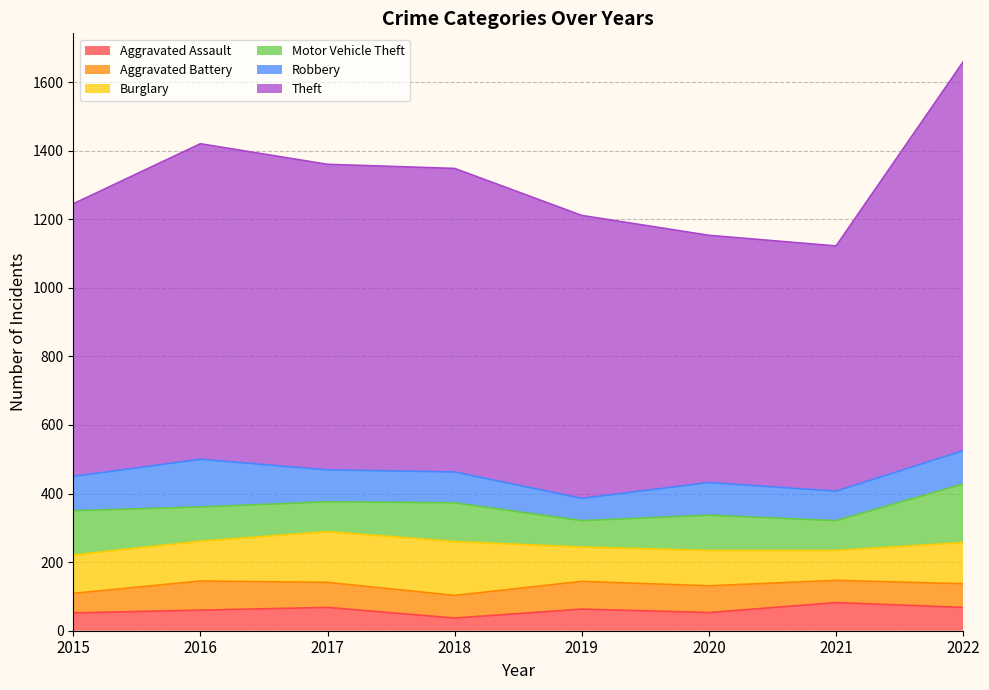

What is the difference between the maximum and second lowest values in the Burglary series?

57